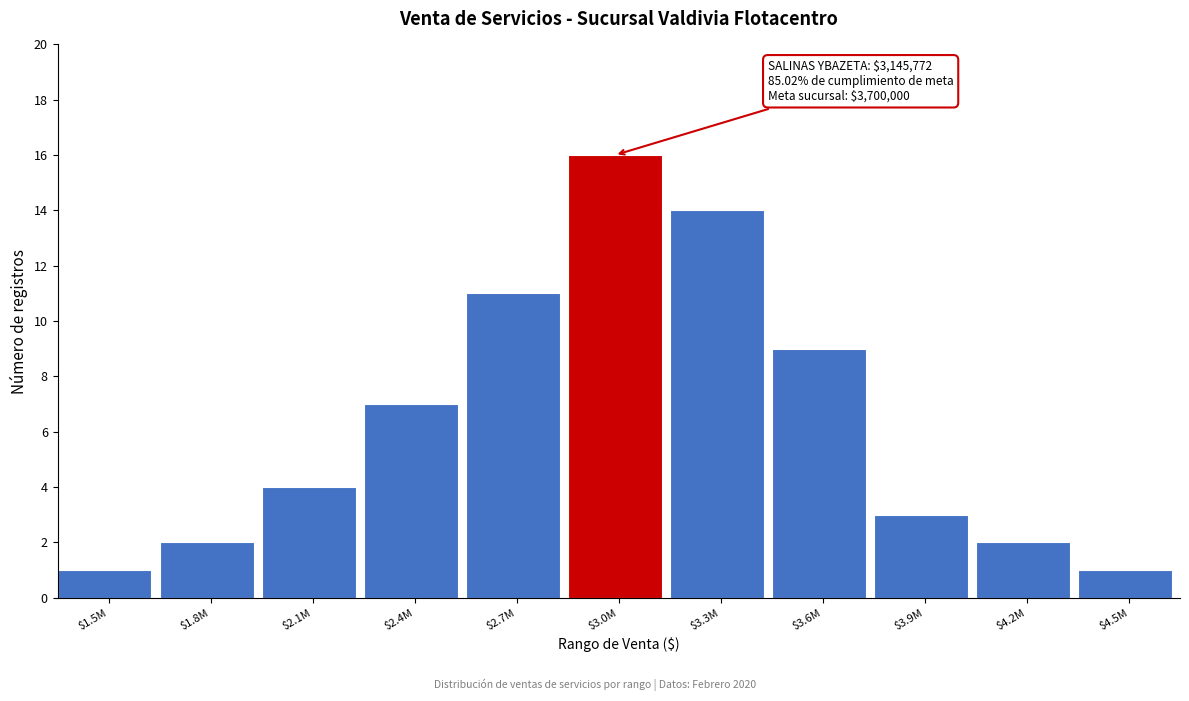

Reading left to right, extract all data points from this chart.

1	2	4	7	11	16	14	9	3	2	1